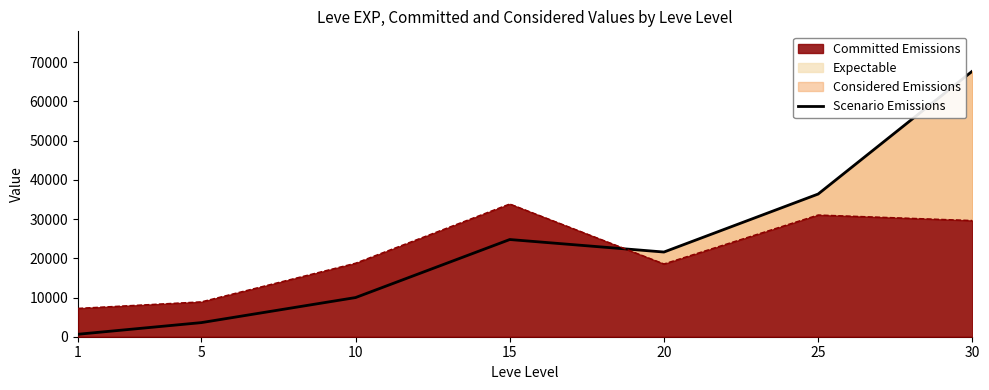

Reading left to right, list all the values displayed in this chart.

1=630	5=3600	10=9990	15=24790	20=21600	25=36390	30=67730